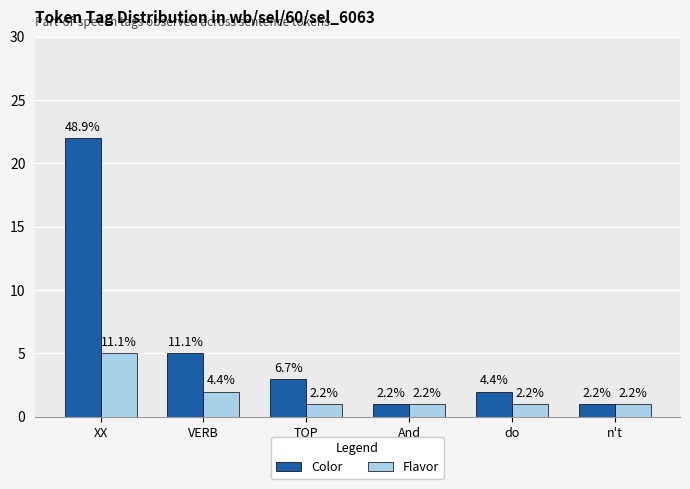

Between VERB and n't, which is larger?

VERB